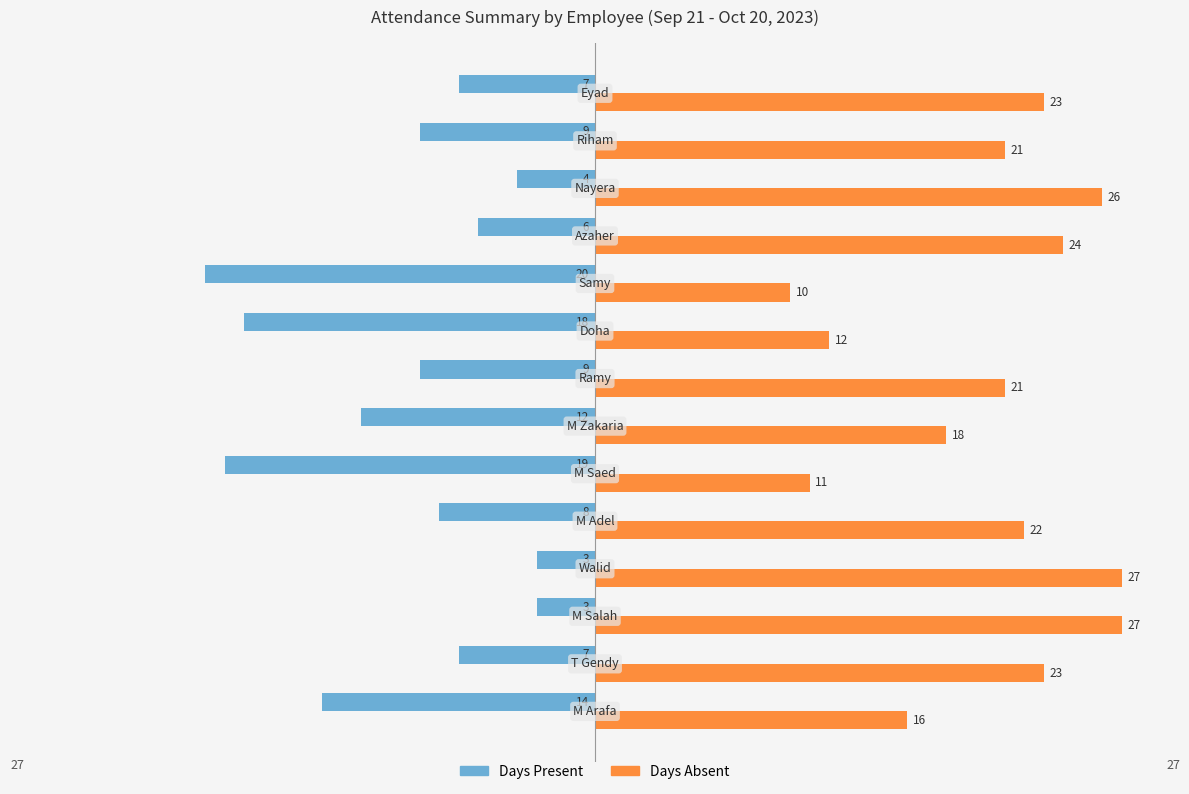

List the series in order of their peak value, lowest first.

Days Present, Days Absent